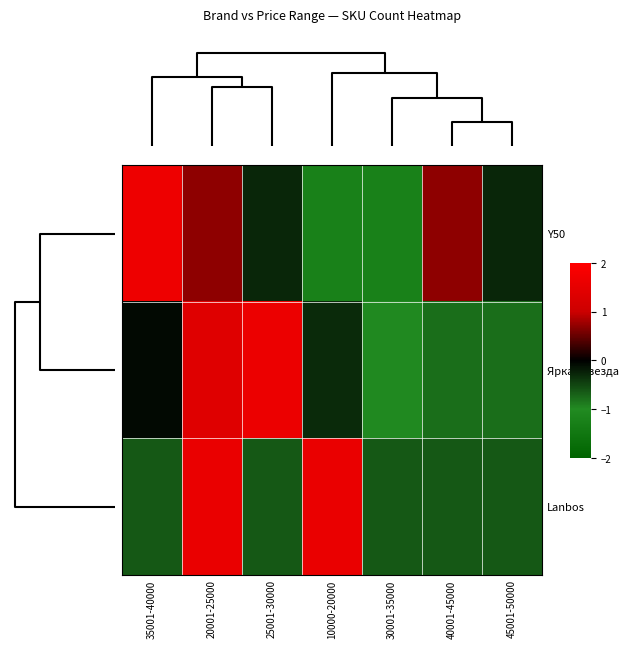

At which label is Y50 closest to 0?

25001-30000